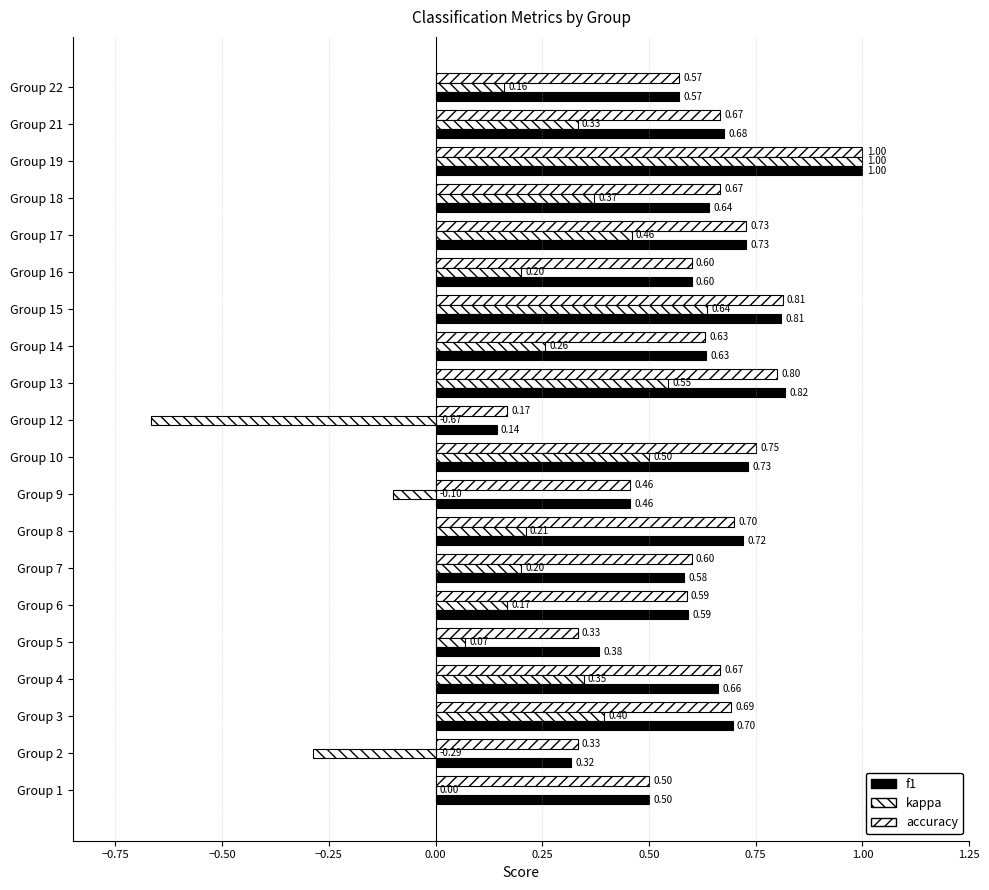

How many data points does each series have?

20